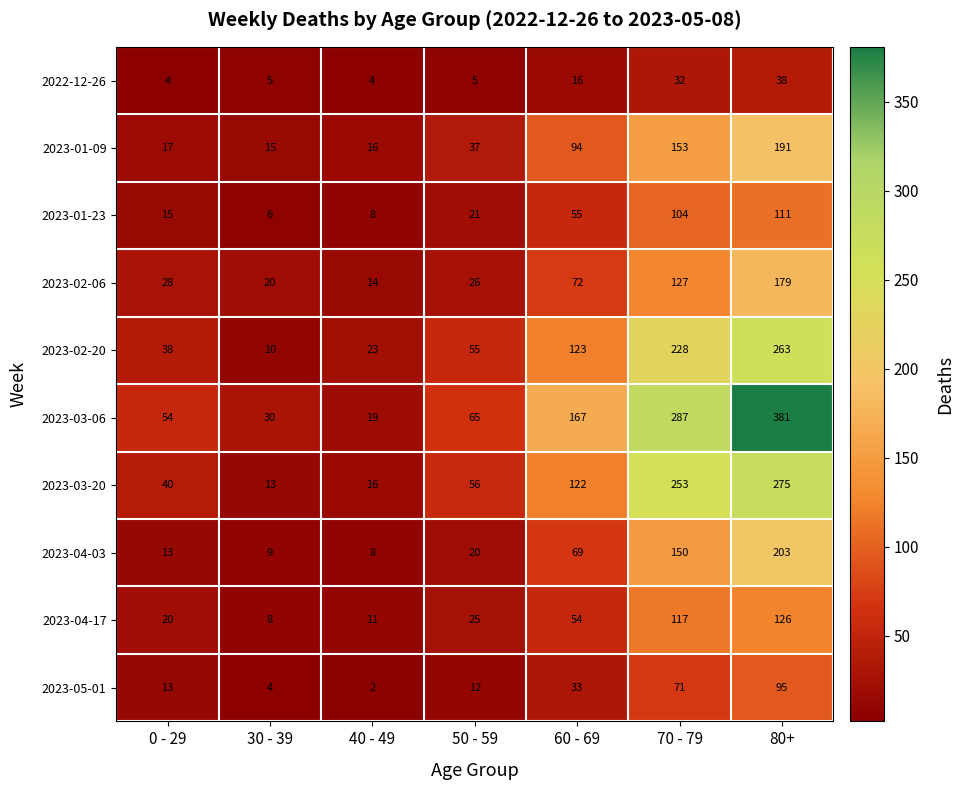

What is the difference between the 2023-05-01 values at 70 - 79 and 80+?

24